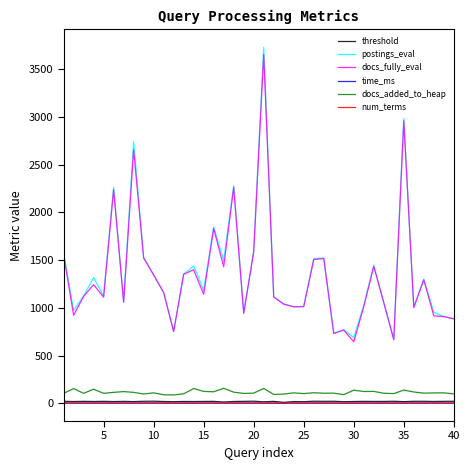

What is the lowest value of the time_ms series?

0.1